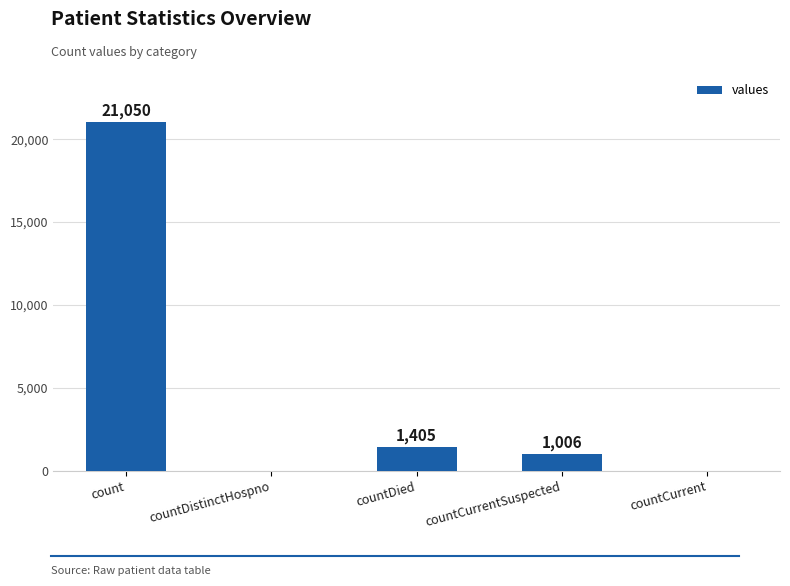

Is it true that the value at countDied is 1405?

True